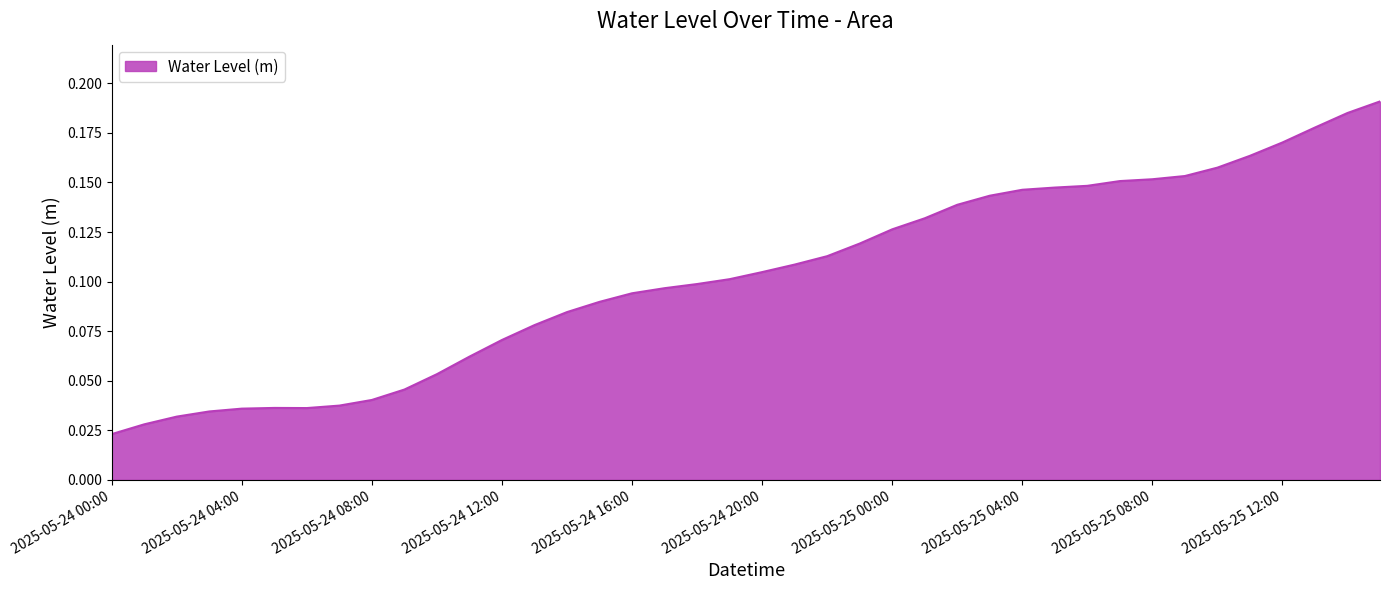

How many lines are shown in the chart?

1